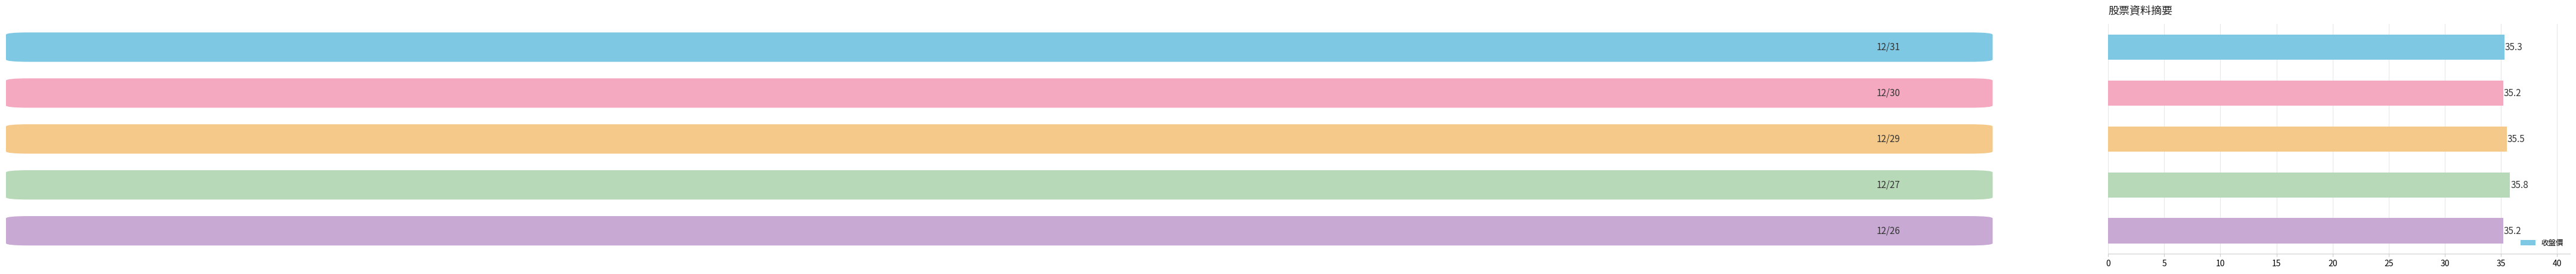

Reading bottom to top, transcribe all the data shown in this chart.

35.2	35.8	35.5	35.2	35.3